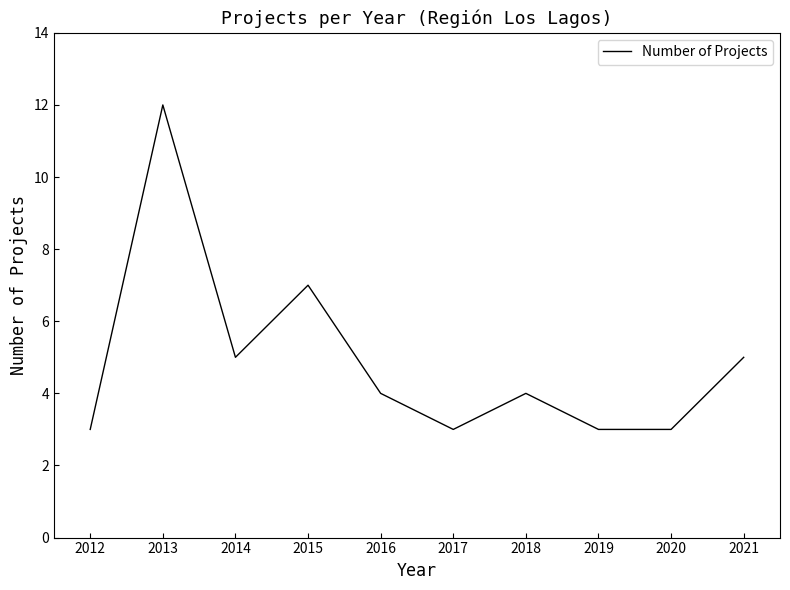

Which category has the highest value across all series?

2013